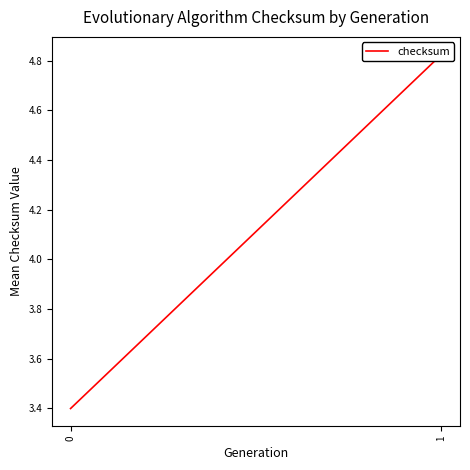

Reading right to left, transcribe all the data shown in this chart.

1=4.8	0=3.4